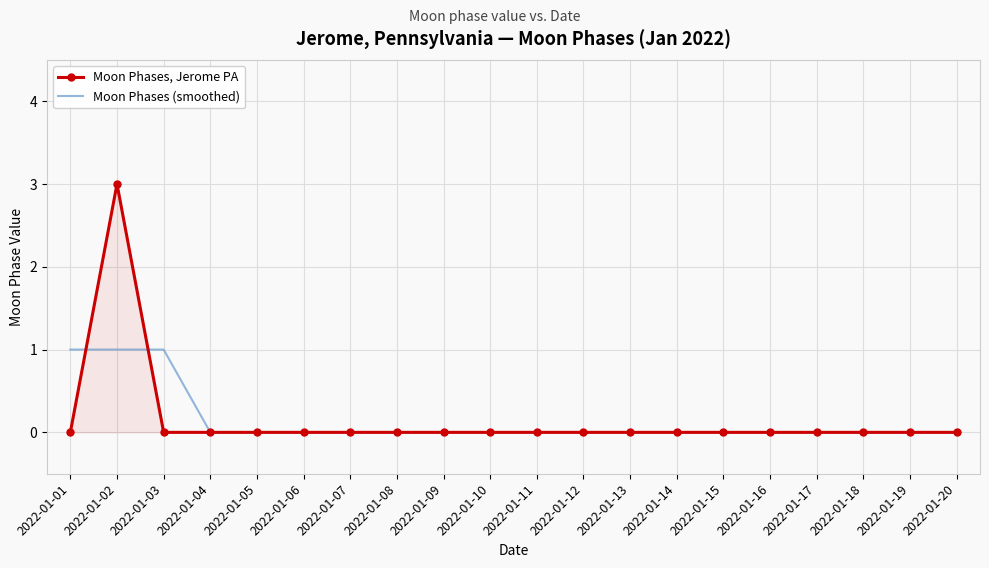

Which series has the largest range (max minus min)?

Moon Phases, Jerome PA